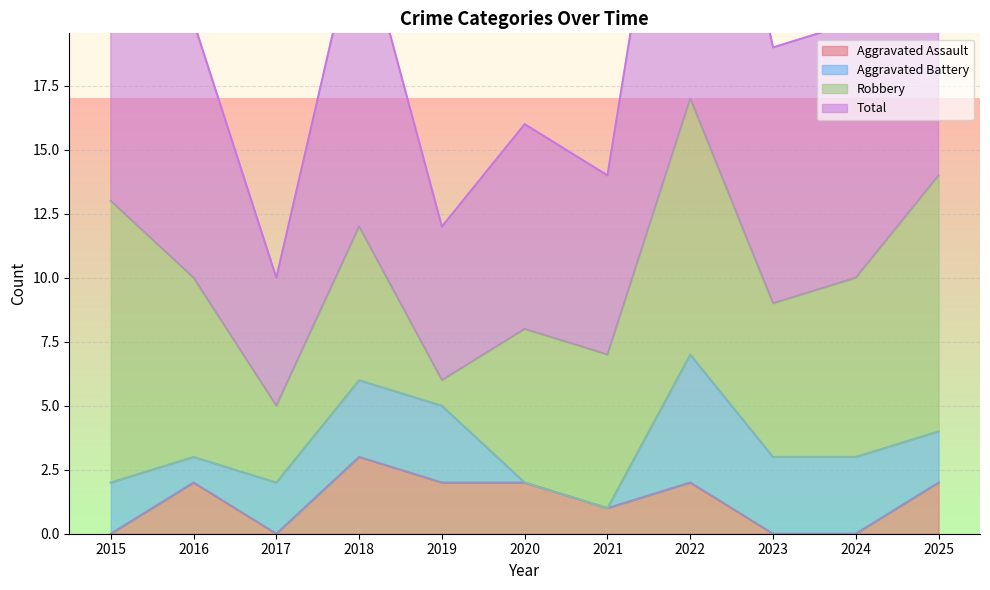

Which category has the highest value in the Aggravated Assault series?

2018